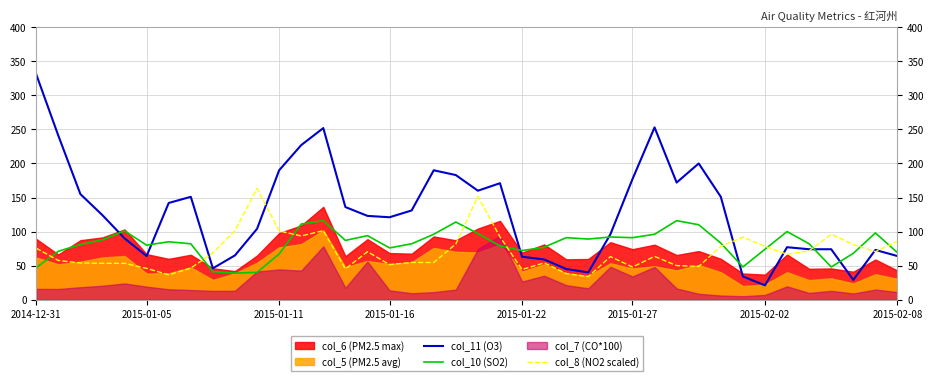

True or false: col_10 (SO2) has a value of 33.1 at 2015-01-22.

False